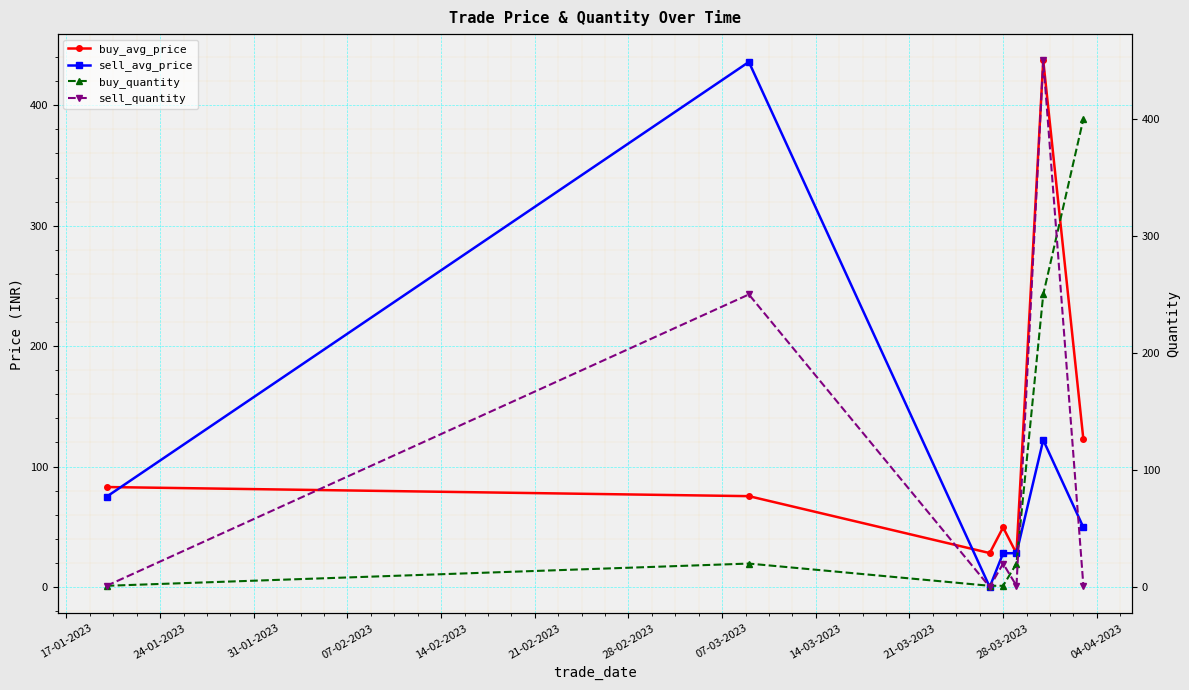

What is the value of the buy_quantity point at the 3rd from the left?

1.0